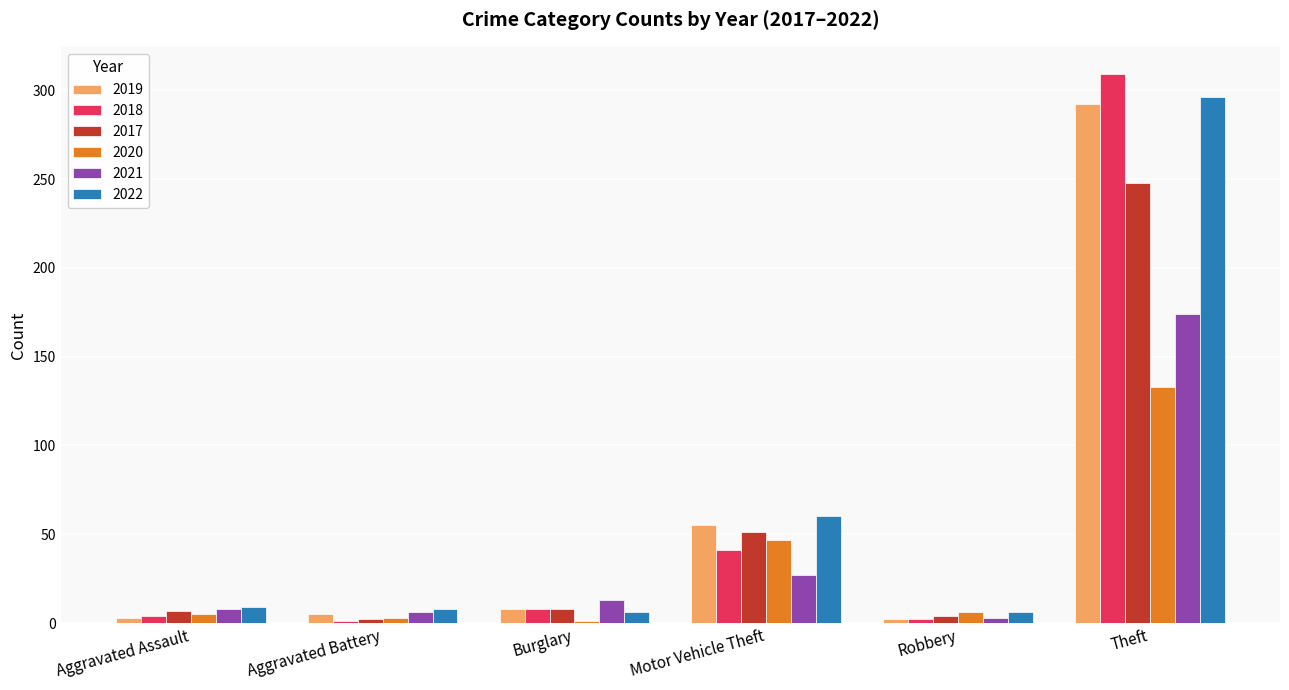

What is the difference between the second highest and second lowest values in the 2021 series?

21